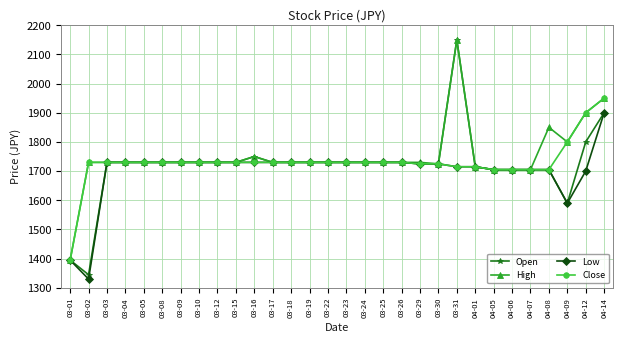

What is the value of the Close point at the 5th from the left?

1730